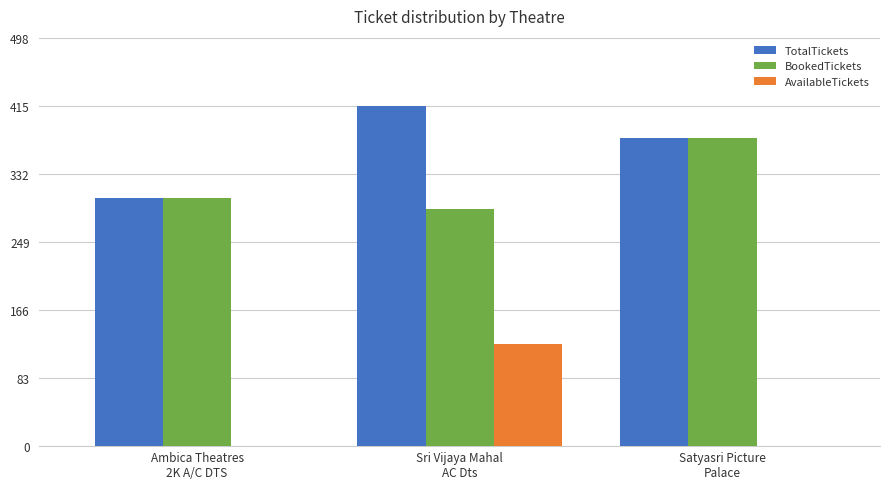

Is it true that BookedTickets equals 376 at Satyasri Picture
Palace?

True